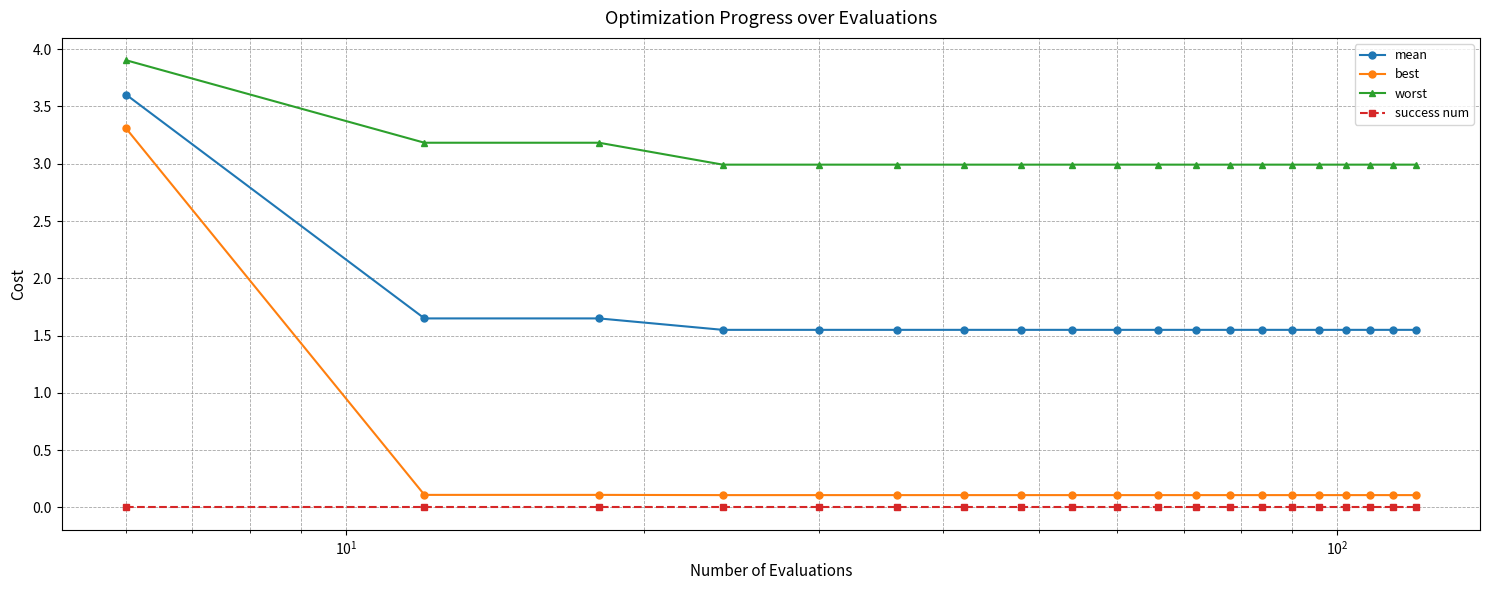

What is the maximum value shown in the chart?

3.9